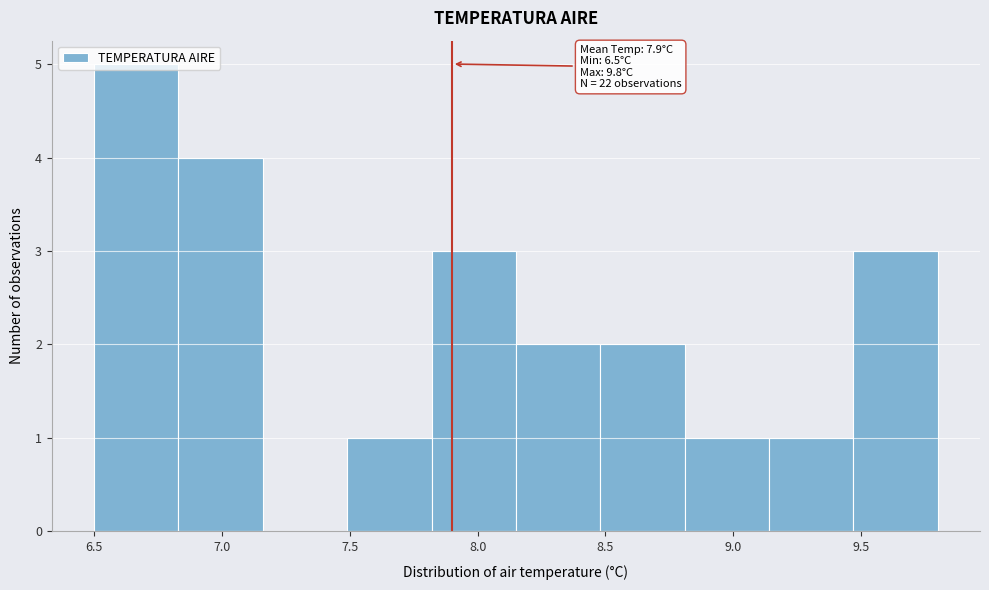

Over which range of the x-axis is the bar tallest?

6.50 to 6.83